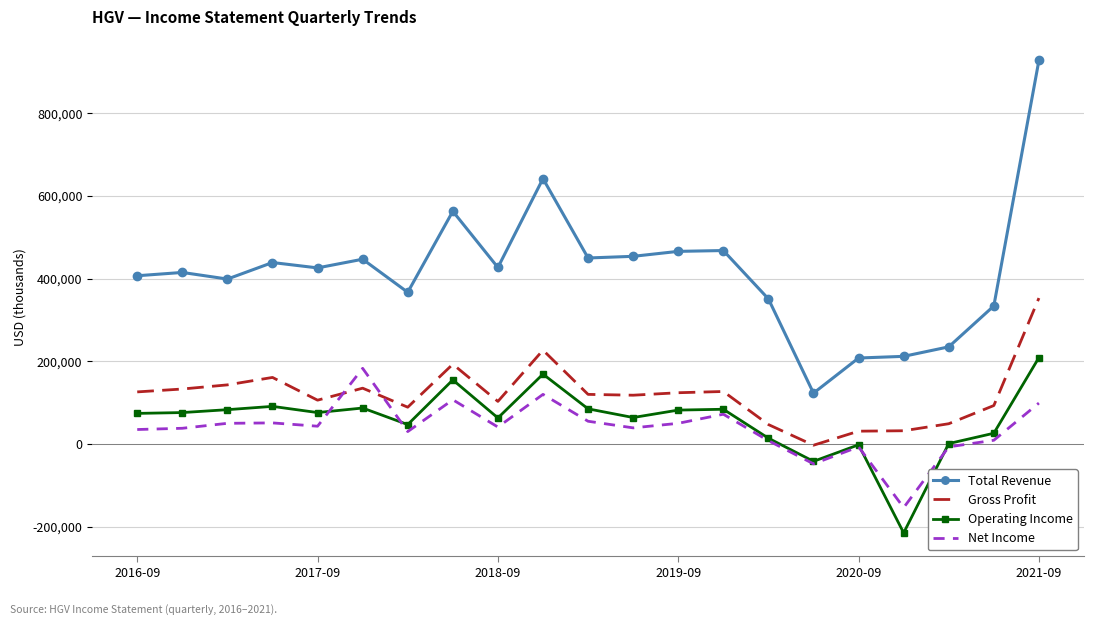

Which series has the widest spread of values?

Total Revenue